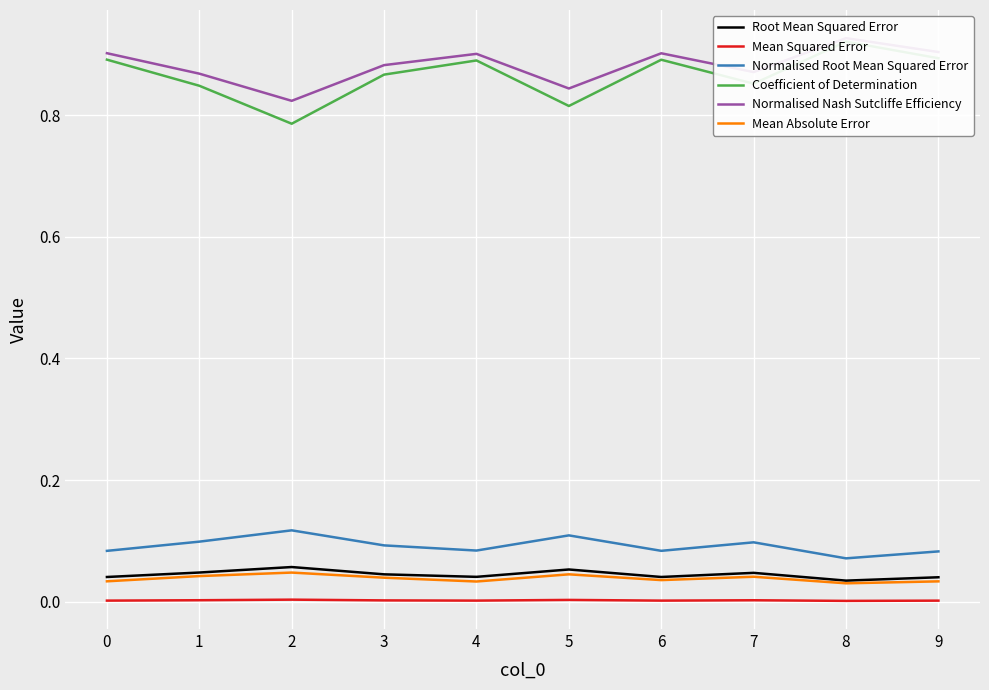

How many Normalised Root Mean Squared Error values are between 0 and 1?

10